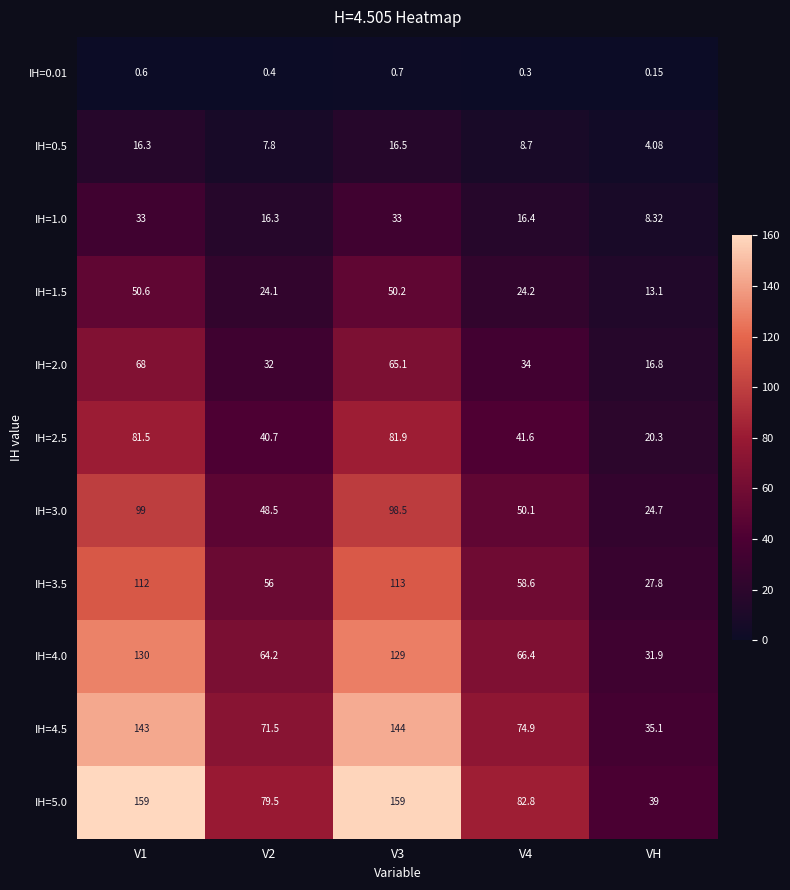

What is the total value across all series at V2?

441.0